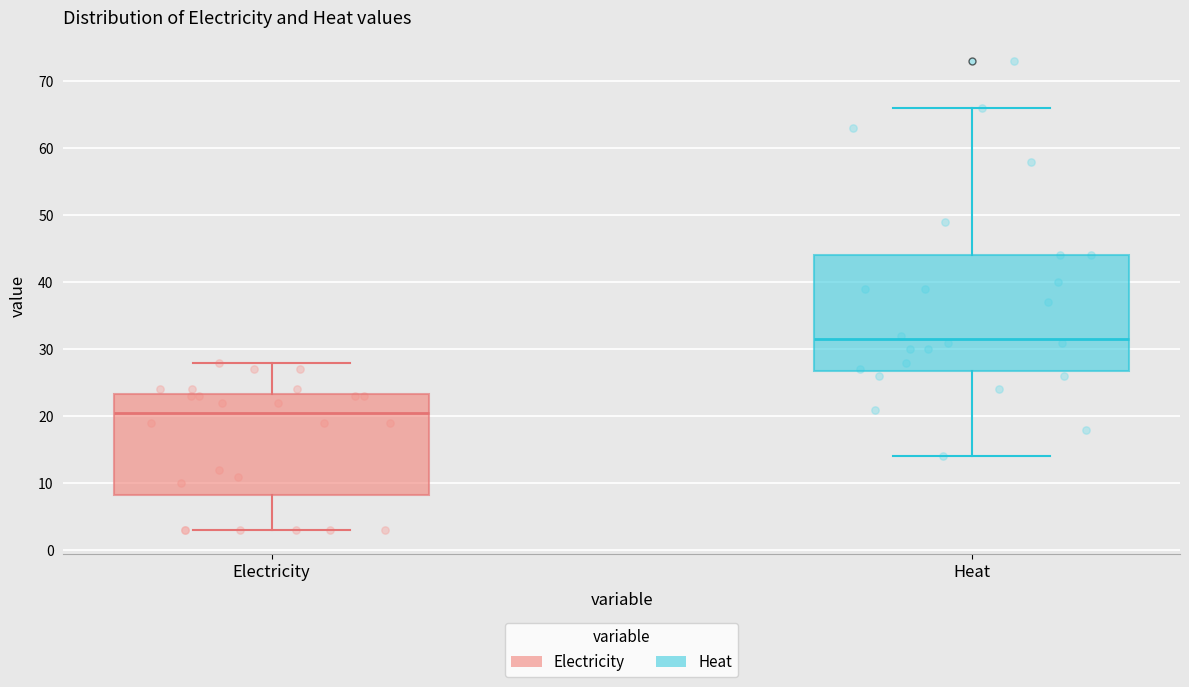

Which box's median line is the lowest?

Electricity